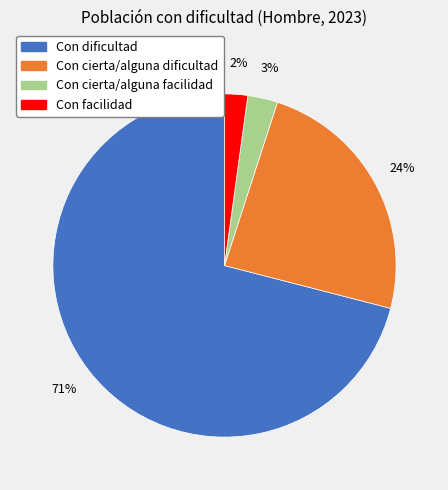

Which slice is the smallest?

Con facilidad